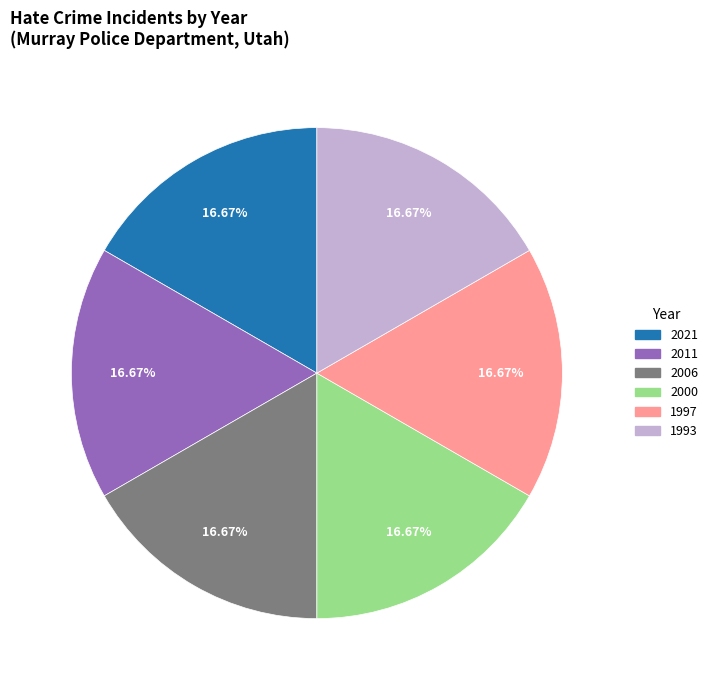

True or false: 2006 accounts for 17% of the total.

True